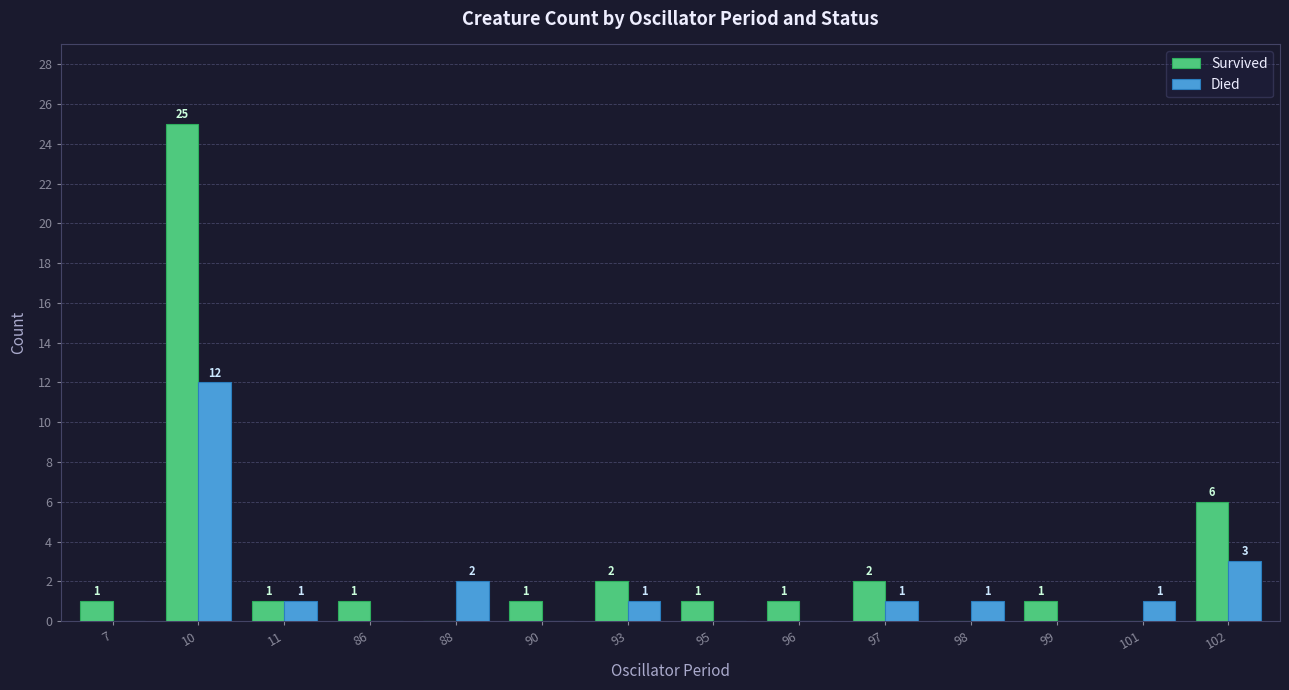

Is it true that Survived equals 13 at 10?

False